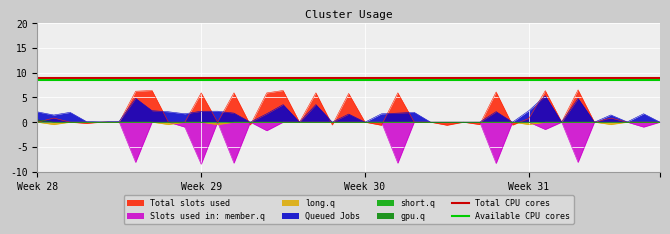

True or false: Available CPU cores has a value of 8.5 at Week 28.

True